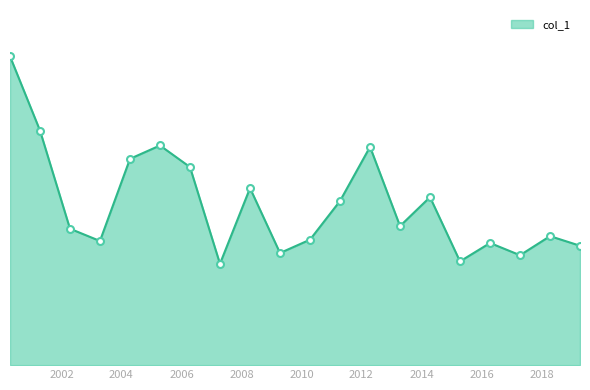

Where is the first local maximum?

2005-04-15